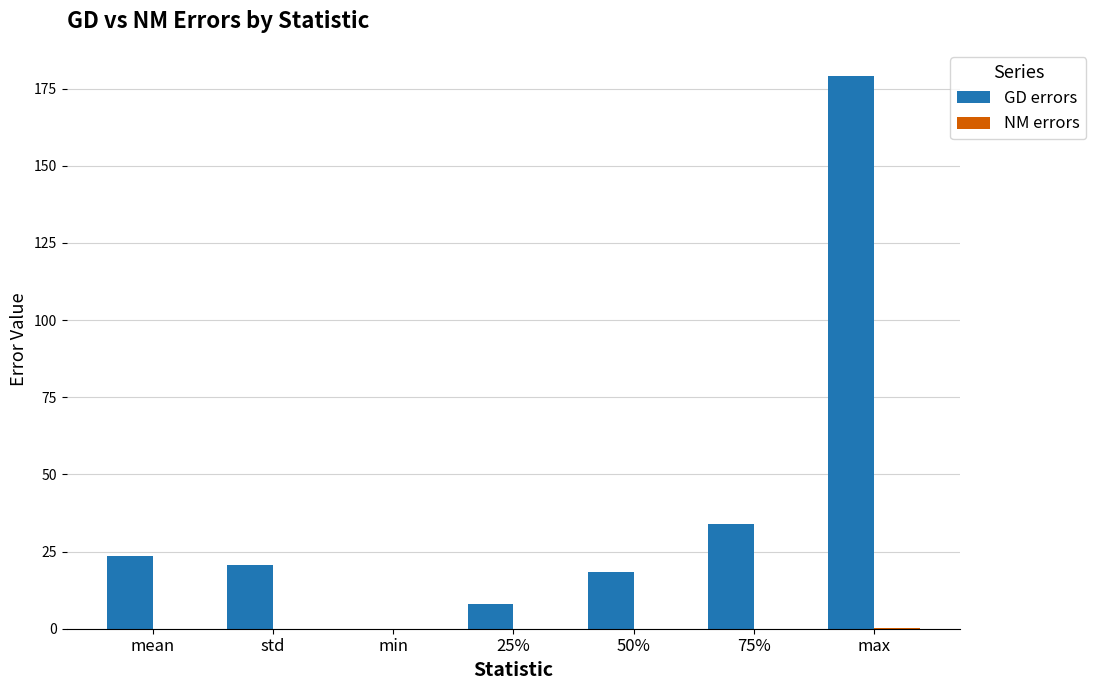

At which category is the sum across all series the highest?

max